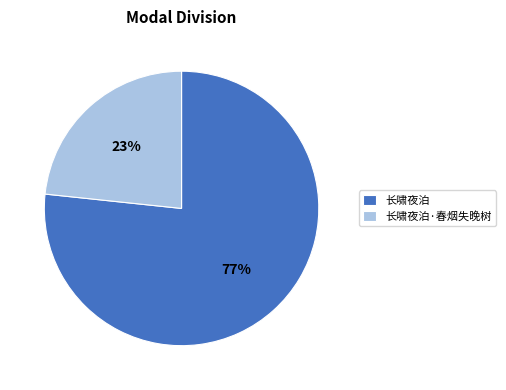

What is the largest slice in the pie chart?

长啸夜泊